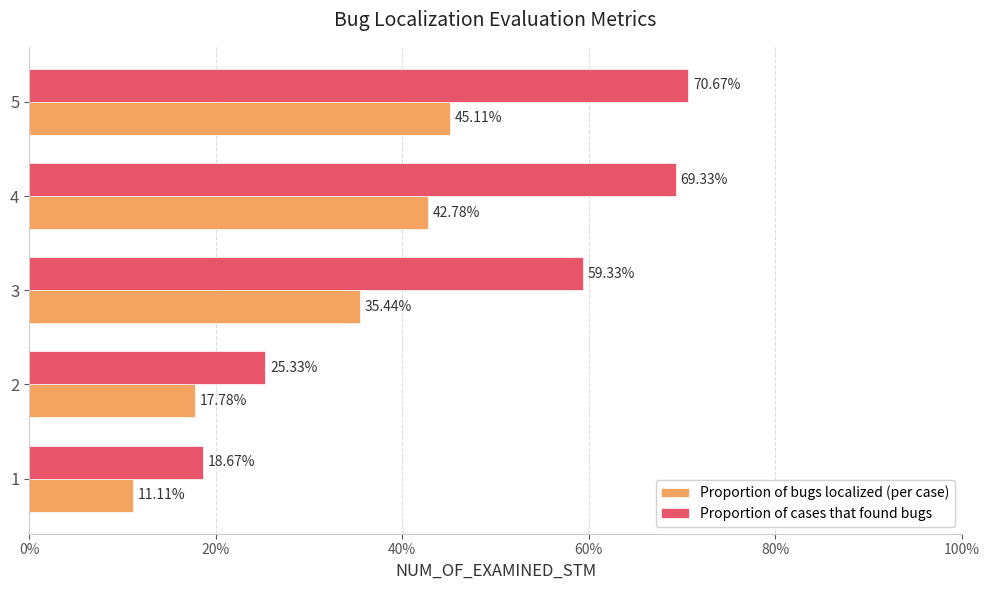

What are all the series names shown in the legend?

Proportion of bugs localized (per case), Proportion of cases that found bugs